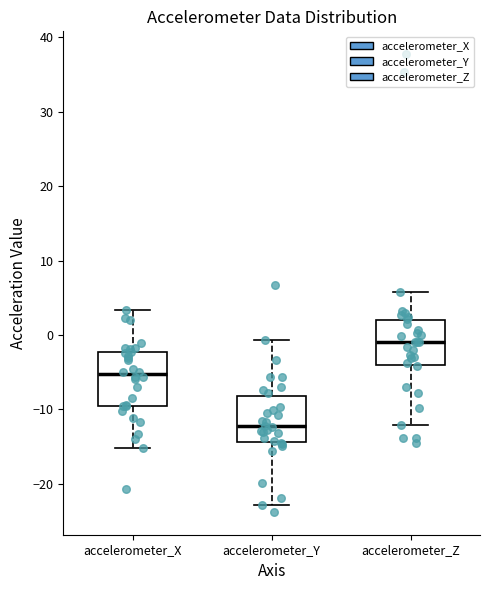

Reading left to right, transcribe this box plot: for each box, give where its median line is, the range the box spans, and where its two whiskers end, as read against the y-axis. The values are not printed on the chart, so give them approximately, as read against the axis.

accelerometer_X: median -5, box -10 to -2, whiskers -15 to 3
accelerometer_Y: median -12, box -14 to -8, whiskers -23 to -1
accelerometer_Z: median -1, box -4 to 2, whiskers -12 to 6